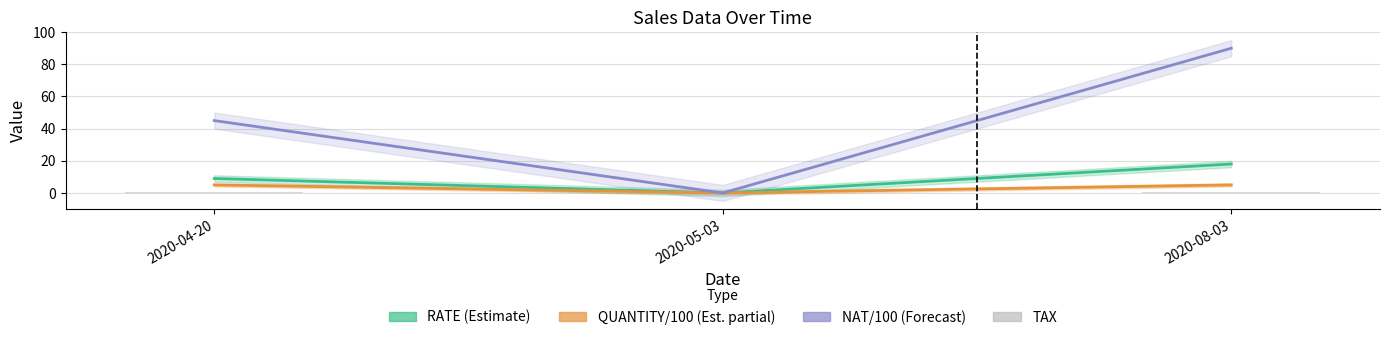

Is it true that TAX equals 0.4 at 2020-08-03?

False